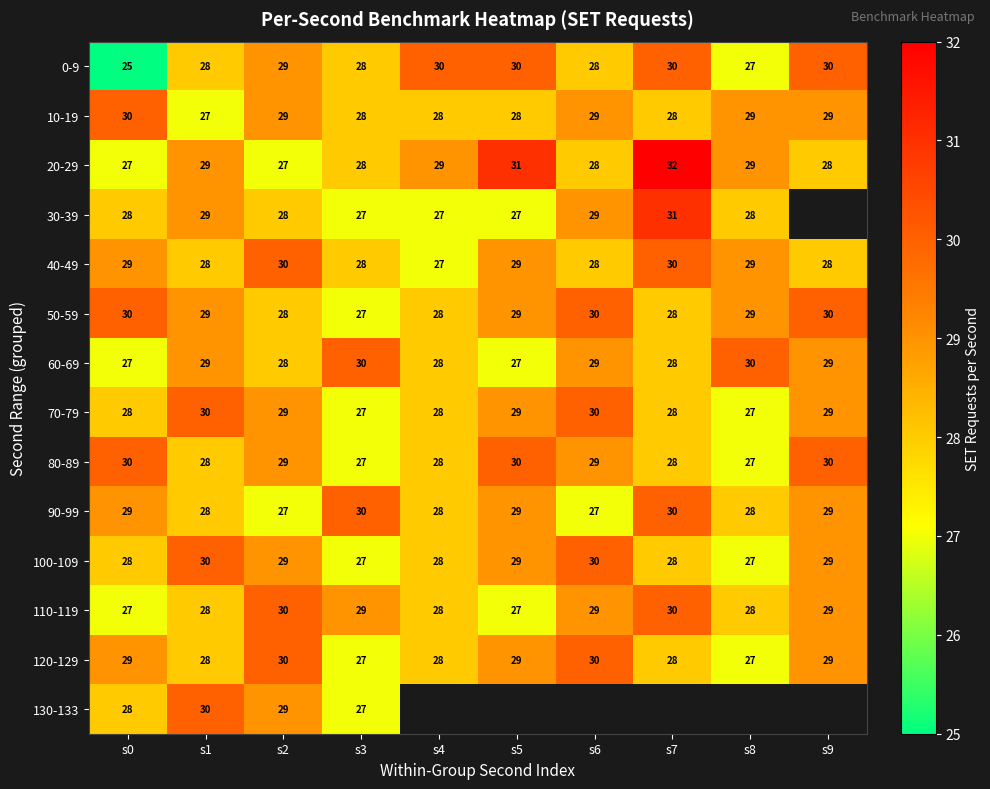

At which category is the sum across all series the highest?

s2